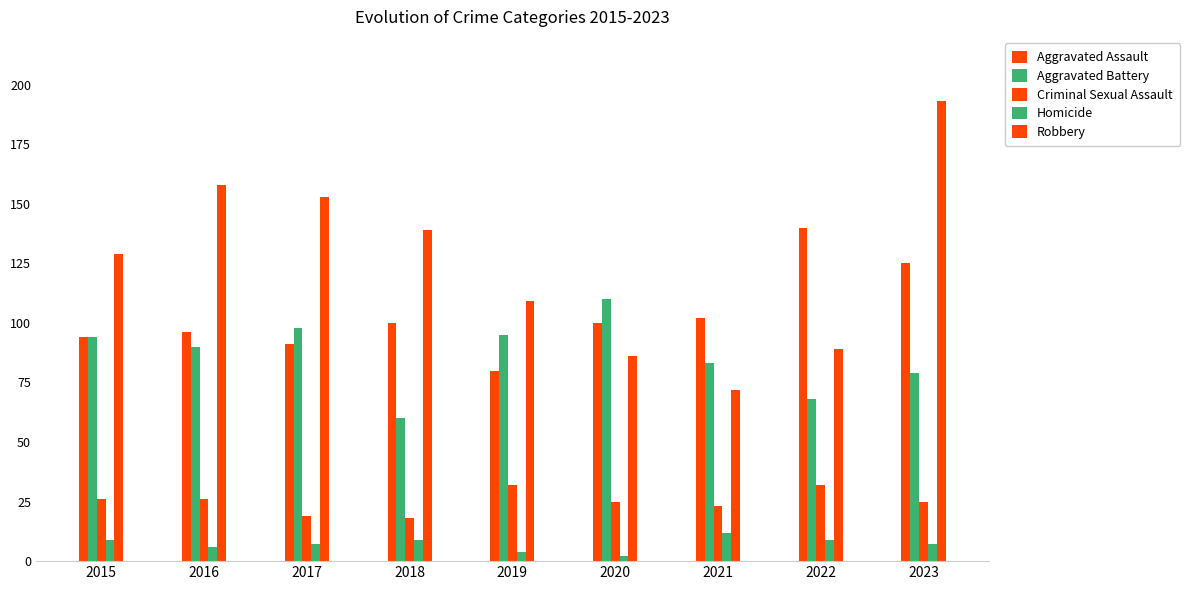

True or false: Homicide has a value of 8 at 2016.

False